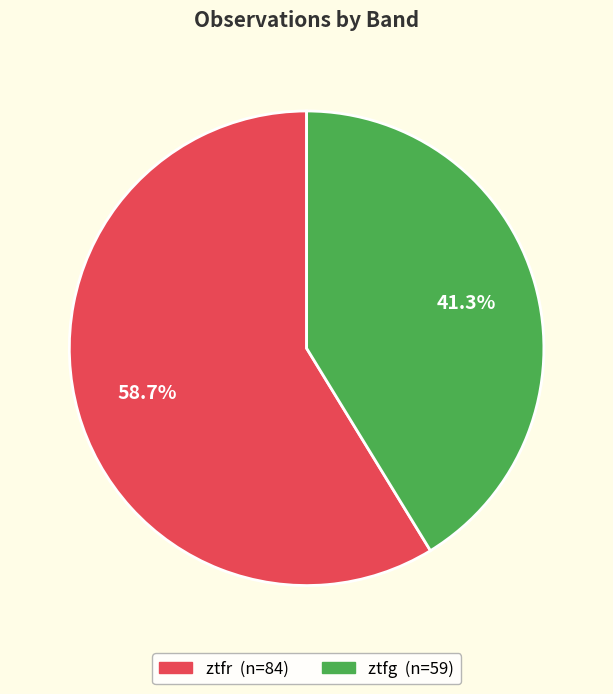

What is the ratio of the value at ztfr to the value at ztfg?

1.4